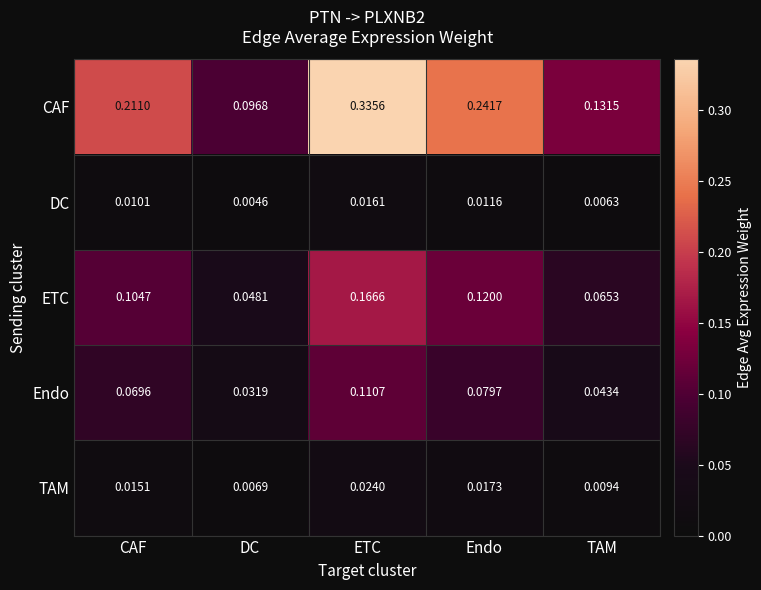

At which label does CAF reach its minimum?

DC